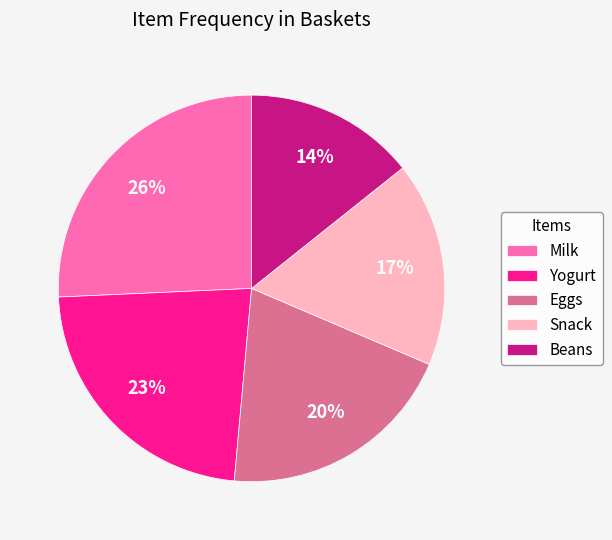

Combined, do Yogurt and Milk account for over 50%?

No